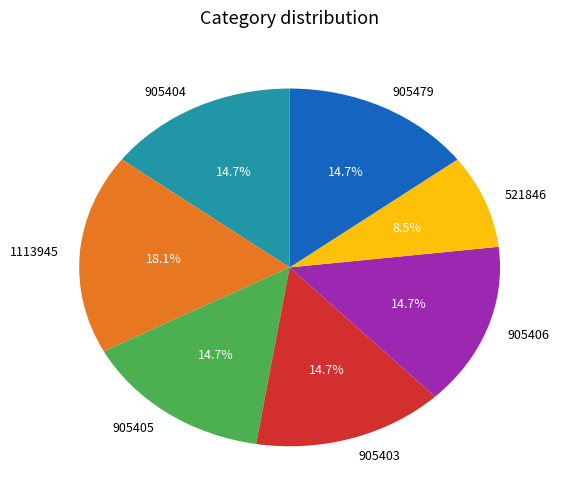

Approximately how many times larger is the value at 905403 compared to 905479?

1.0